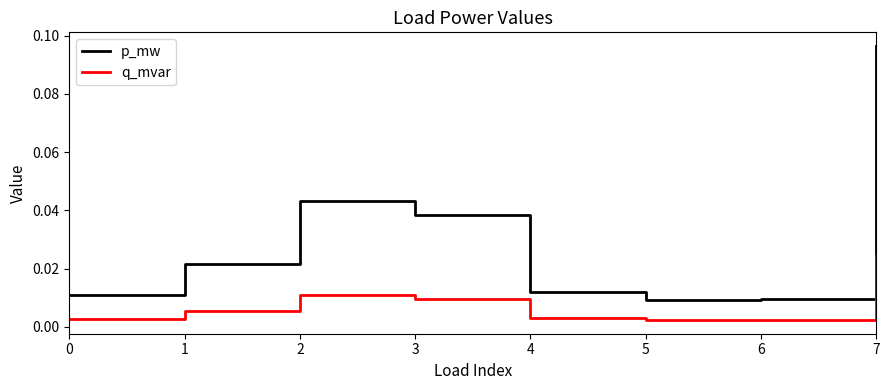

Is this an area chart (filled region under the line)?

No